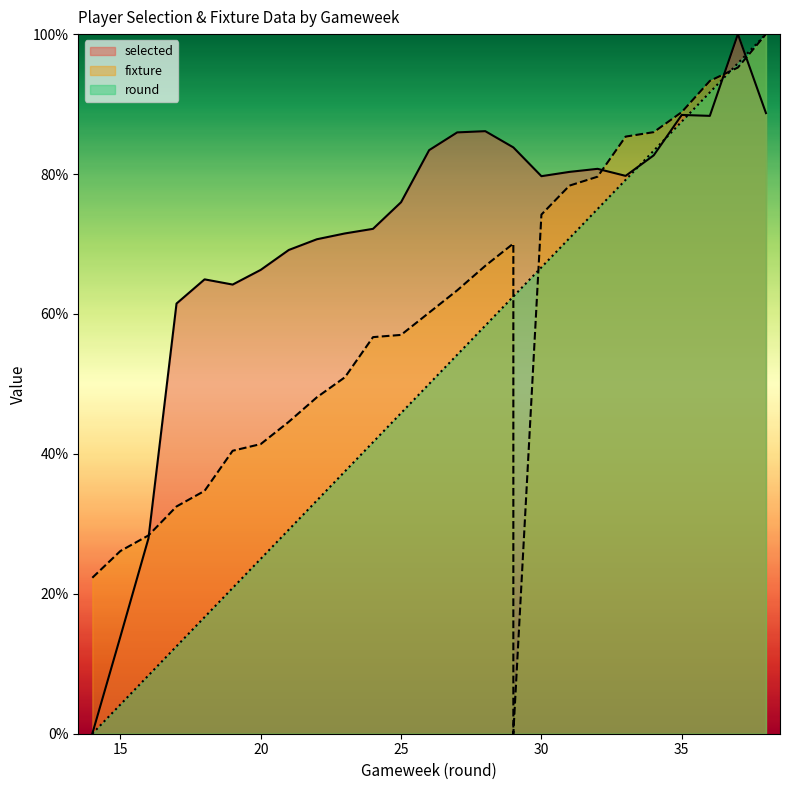

At which label is fixture closest to 50?

23